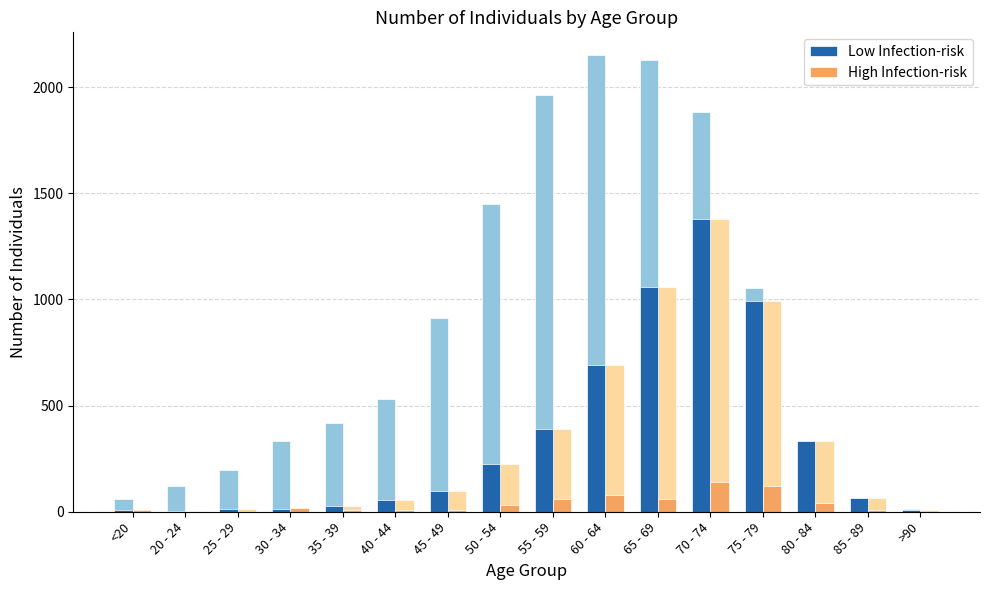

What is the label of the 3rd bar from the right?

80 - 84